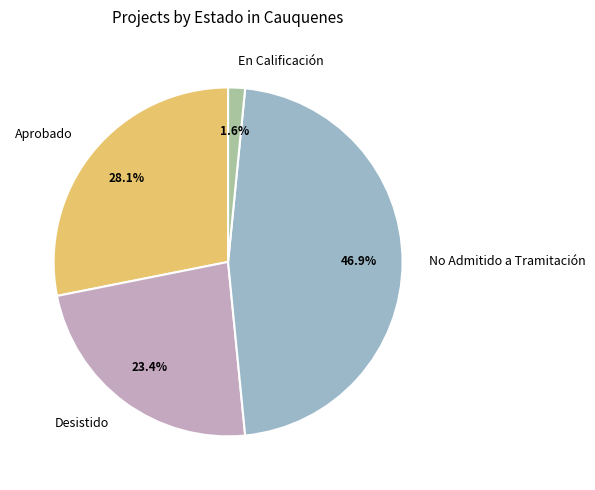

Which has a higher value, Aprobado or En Calificación?

Aprobado